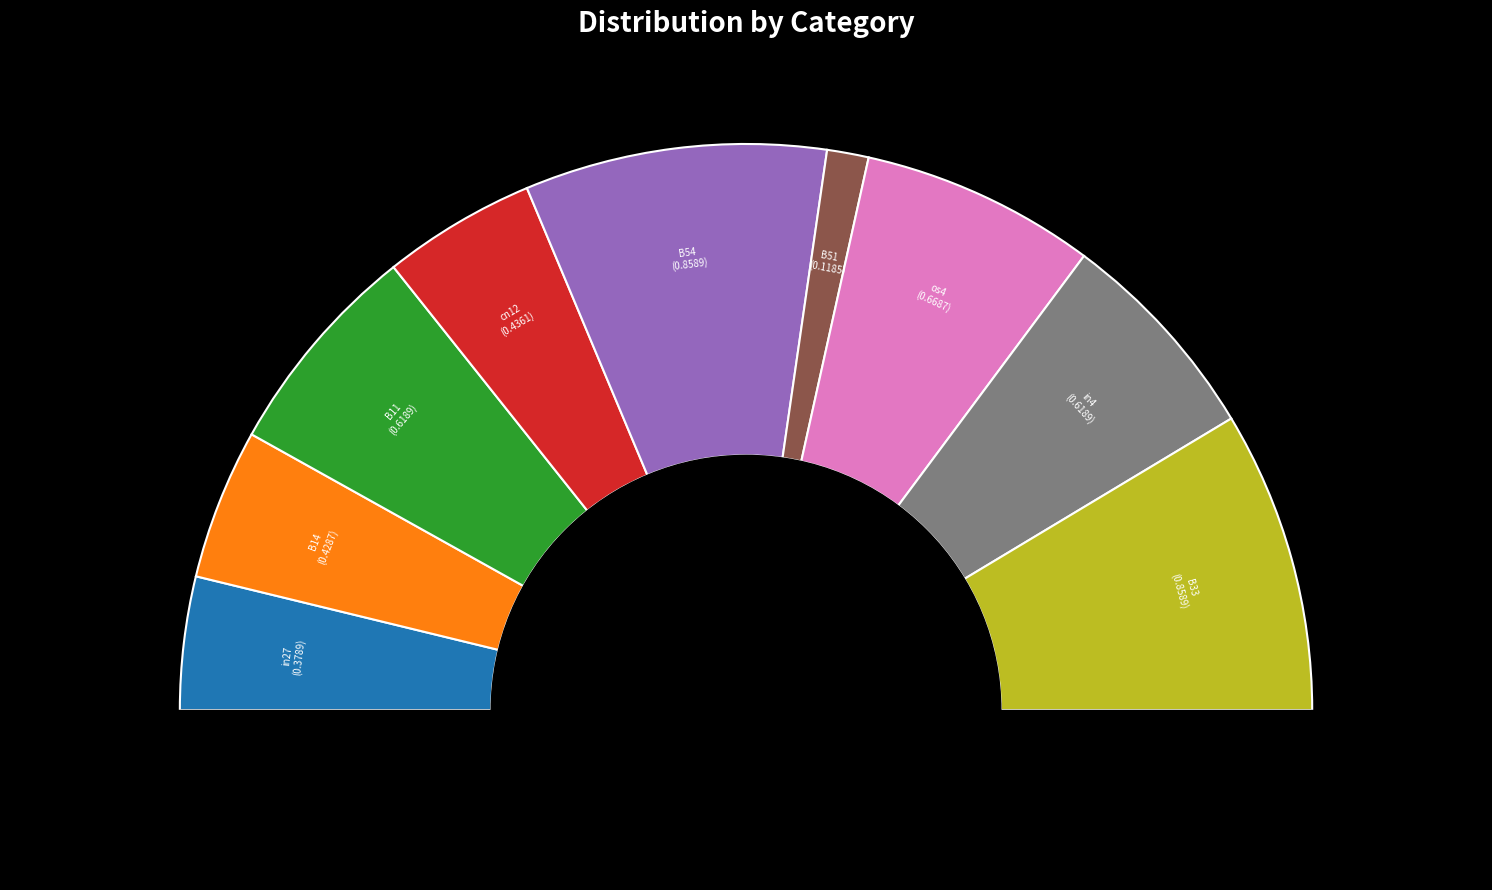

To the nearest percent, what is the difference between the largest and smallest slice percentages?

15%